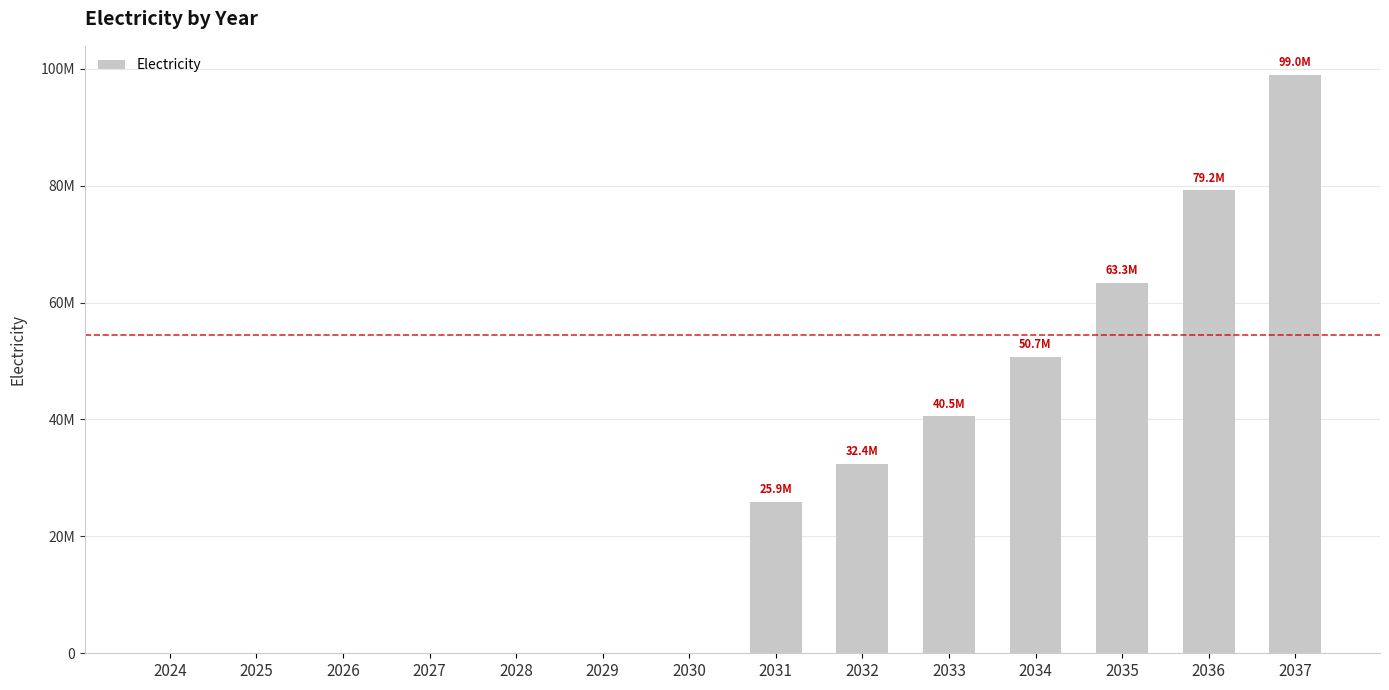

Is it true that the value at 2026 is 0.0?

True